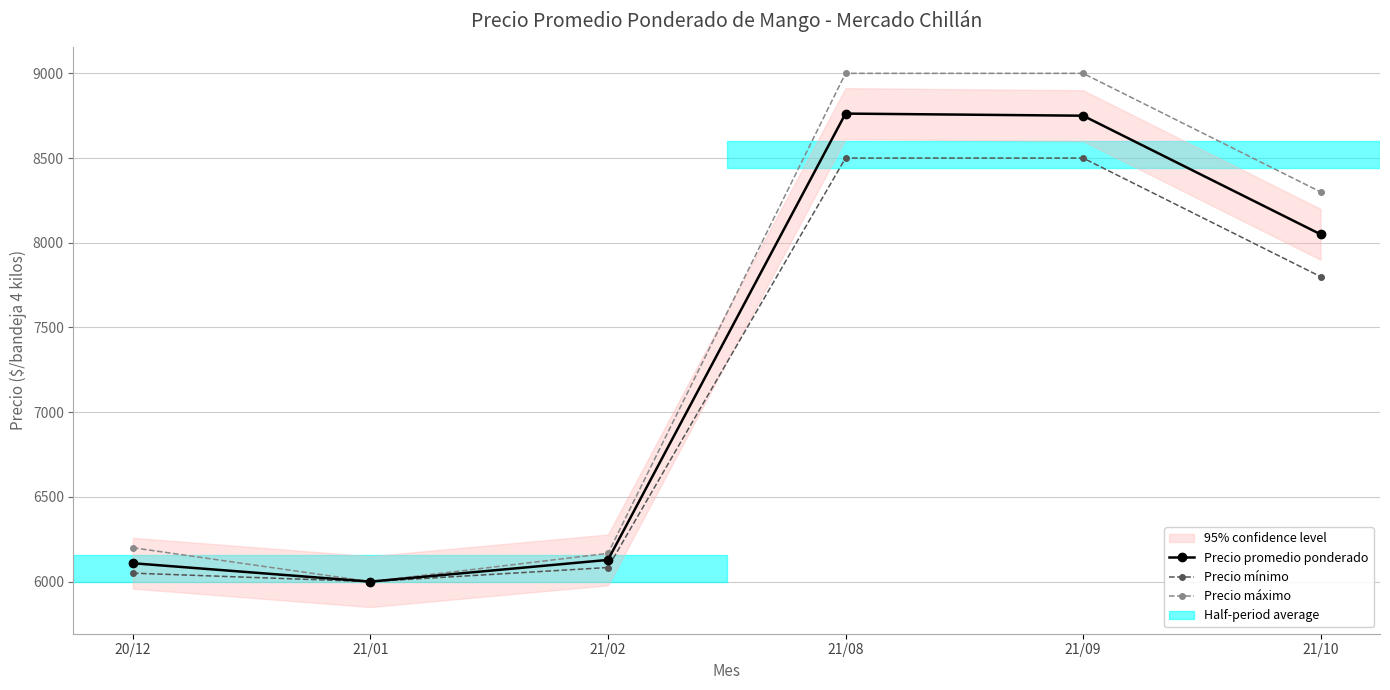

Reading left to right, list all the values displayed in this chart.

Precio promedio ponderado: 20/12=6108.6	21/01=6000.0	21/02=6128.2	21/08=8762.5	21/09=8750.0	21/10=8050.0
Precio mínimo: 20/12=6050.0	21/01=6000.0	21/02=6083.3	21/08=8500.0	21/09=8500.0	21/10=7800.0
Precio máximo: 20/12=6200.0	21/01=6000.0	21/02=6166.7	21/08=9000.0	21/09=9000.0	21/10=8300.0